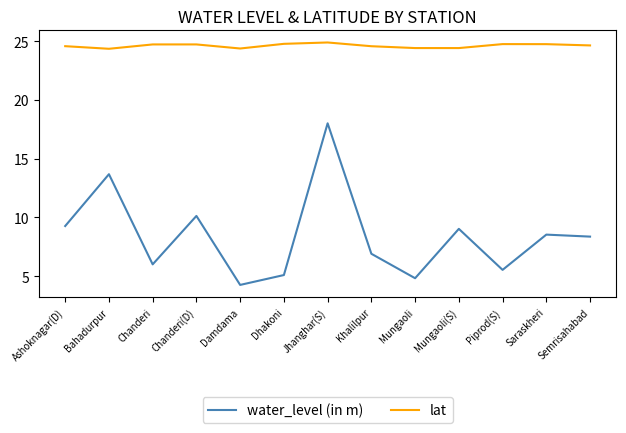

The value of lat at Jhanghar(S) is 24.9. True or false?

True